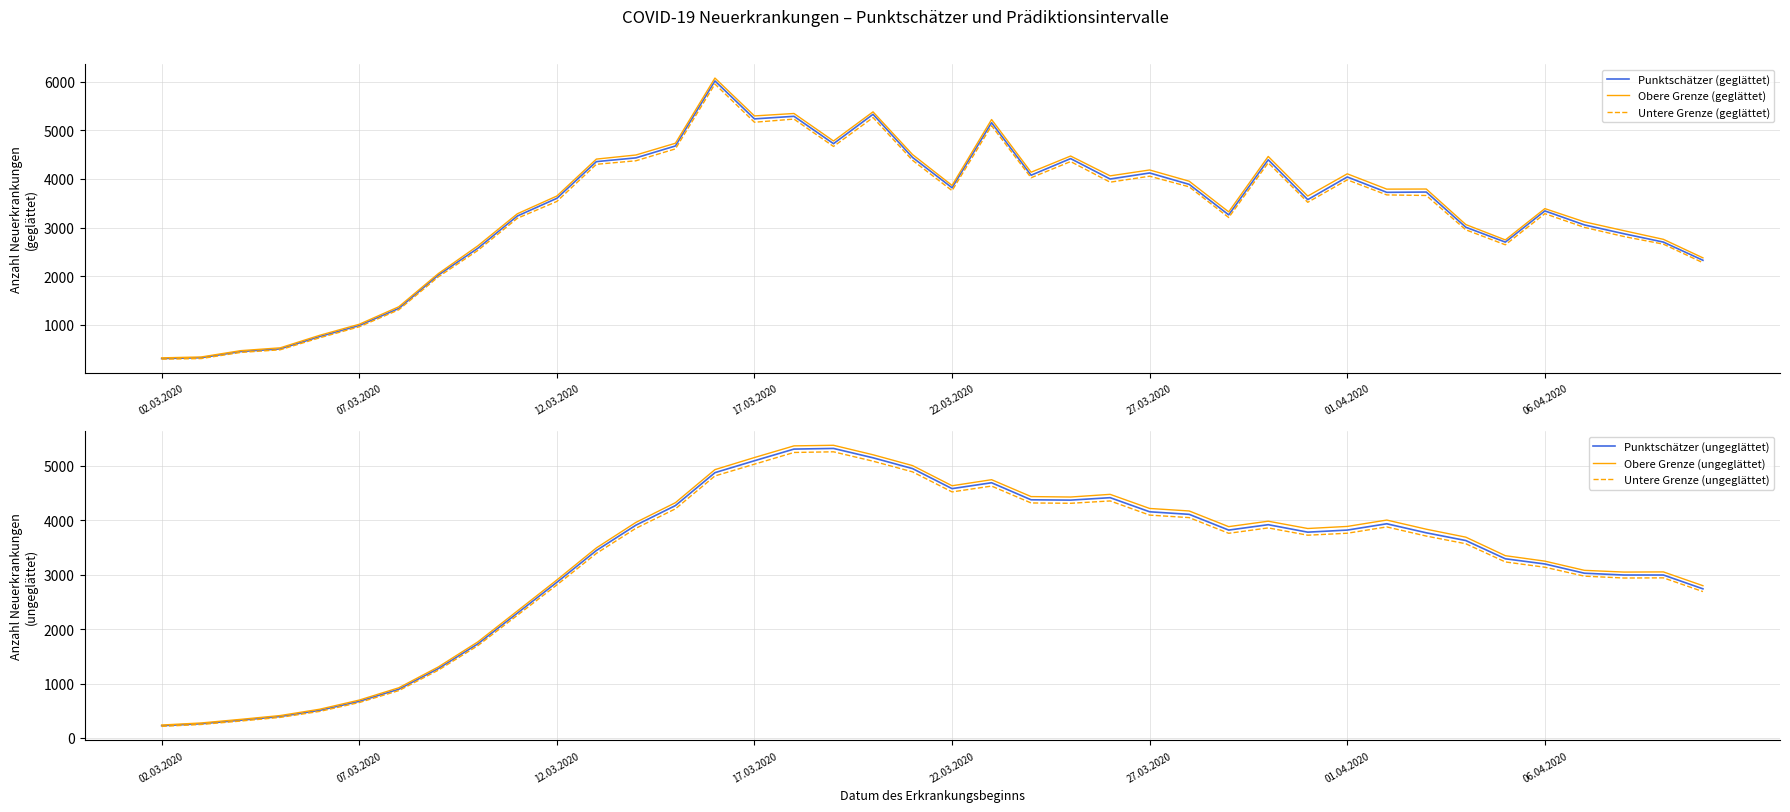

How many lines are shown in the chart?

6